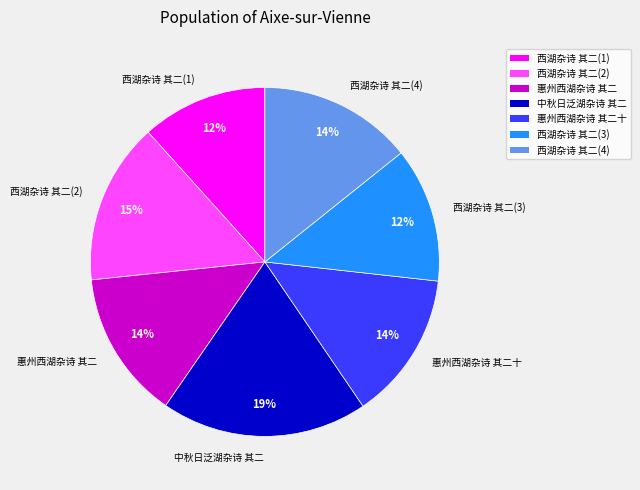

Is it true that 中秋日泛湖杂诗 其二 is 19% of the pie?

True